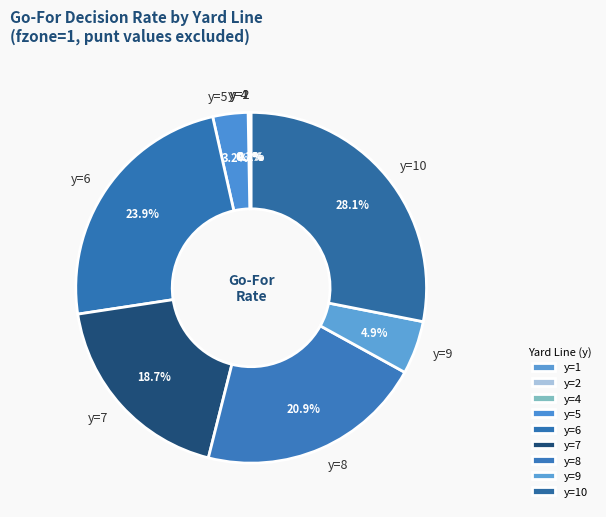

What percentage is NOT represented by y=7?

81.3%